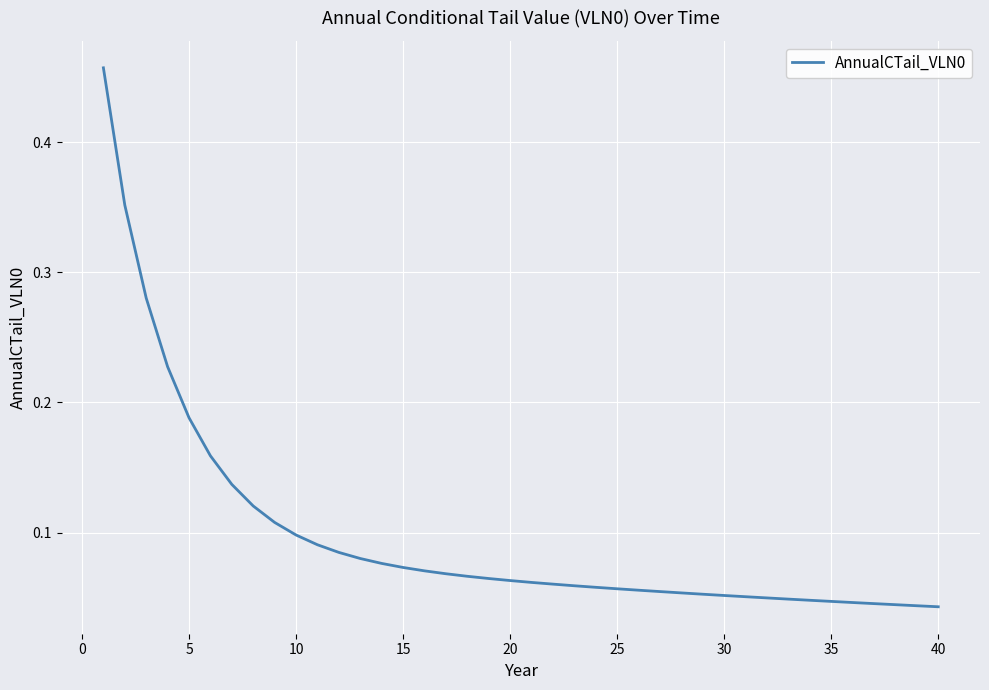

What is the difference between the second highest and second lowest values?

0.3